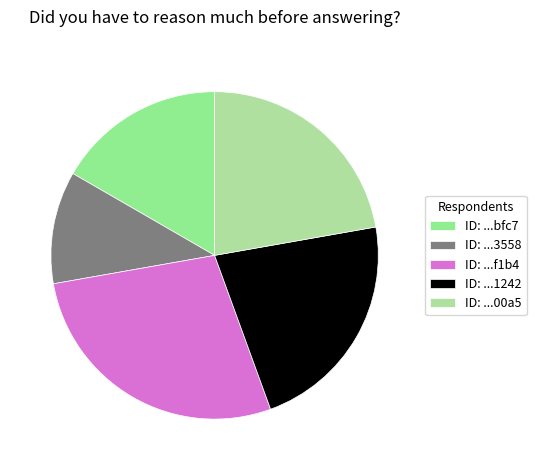

Which slice is the smallest?

ID: ...3558